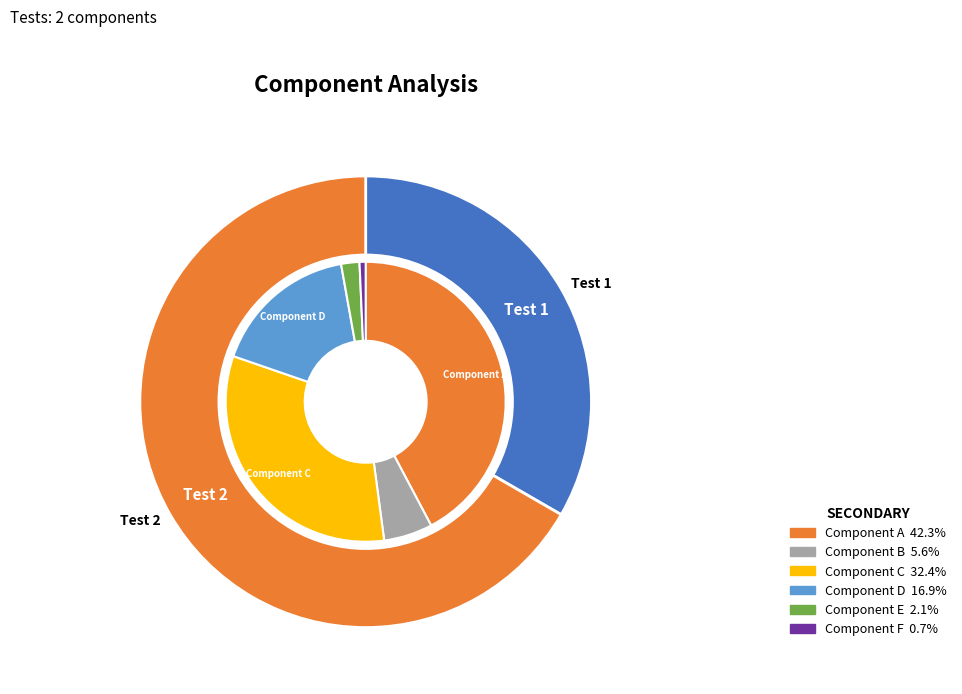

Is Test 1 the majority of the pie?

No